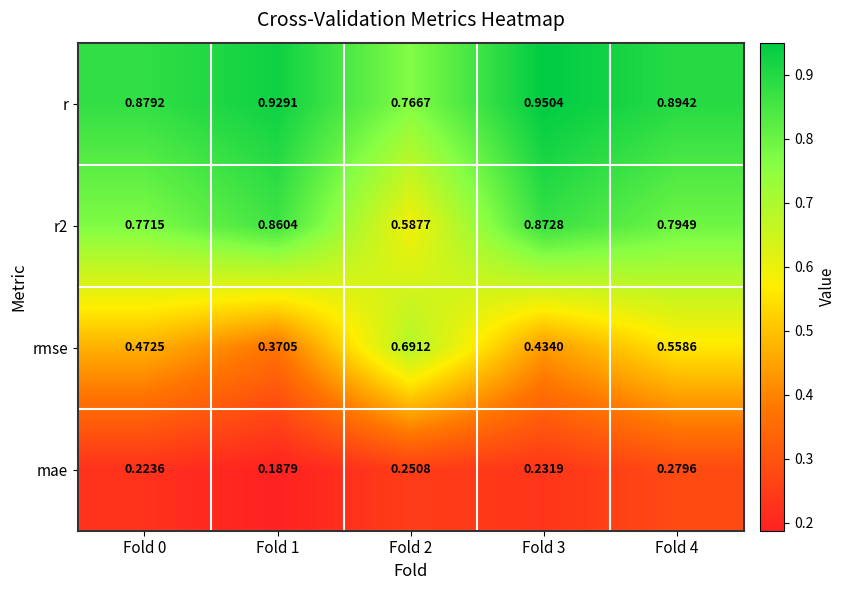

Is the value of r2 at Fold 1 greater than the value of r at Fold 1?

No